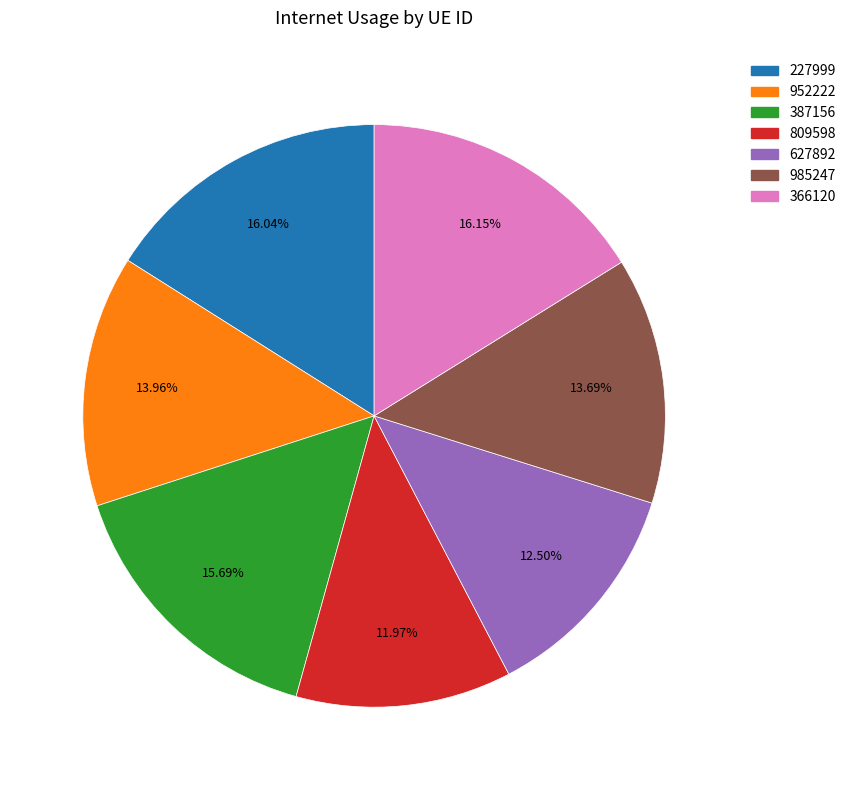

Is there a majority slice in this chart?

No